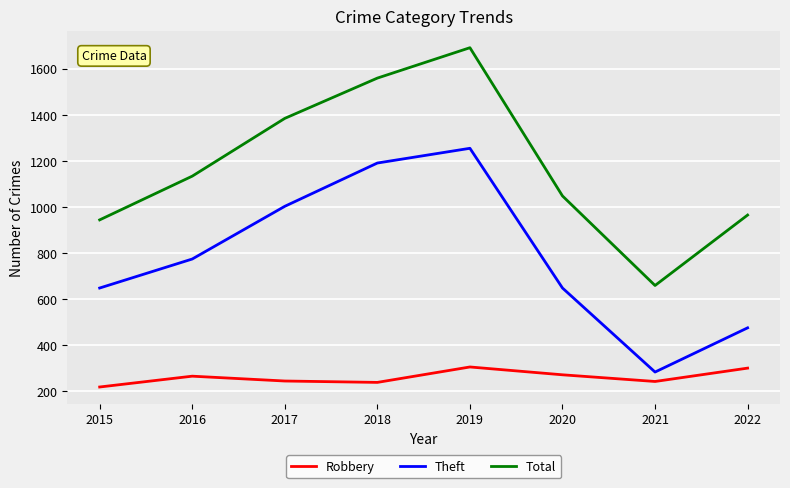

Which category has the lowest value across all series?

2015